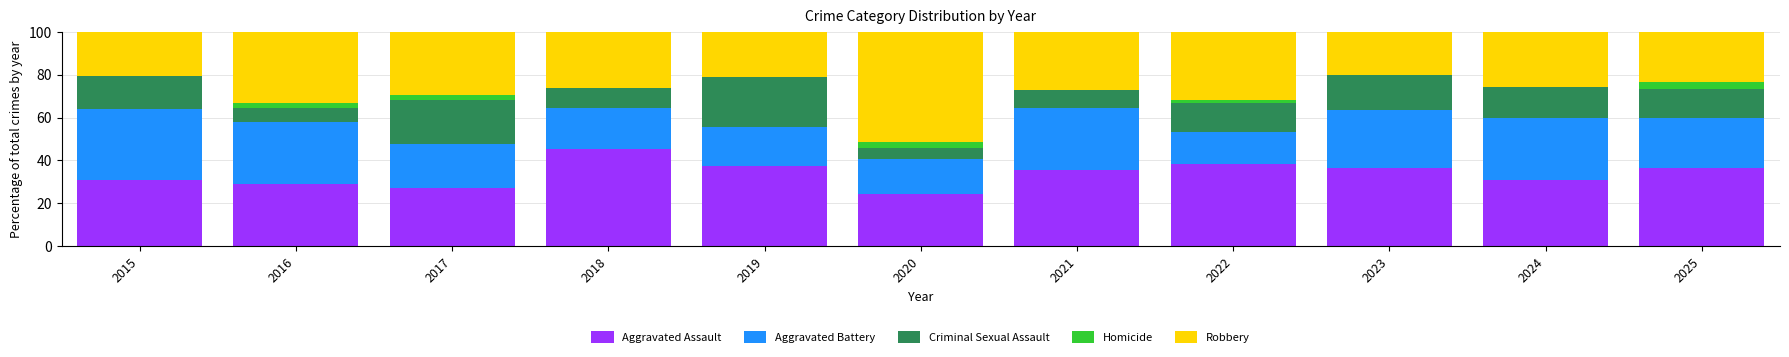

Count the number of categories in the chart.

11